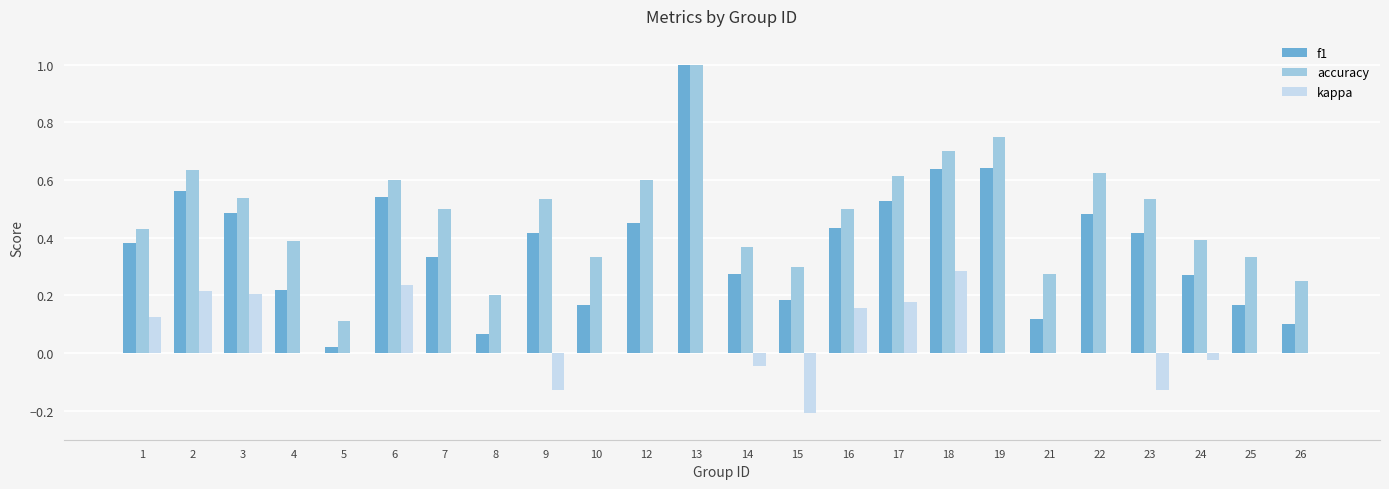

What is the sum of all accuracy values?

11.5